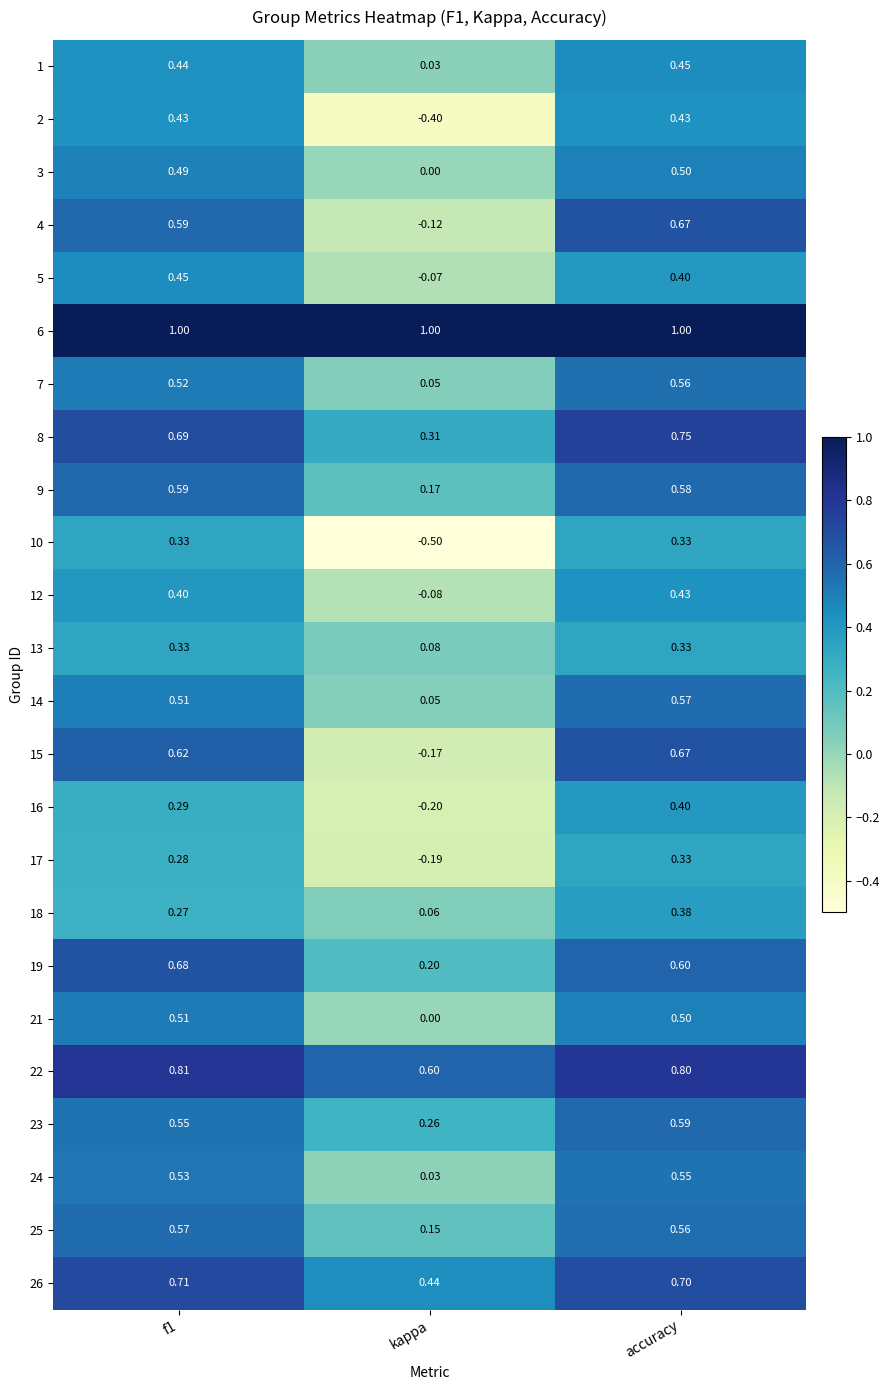

Where is 12 nearest to the value 0?

kappa